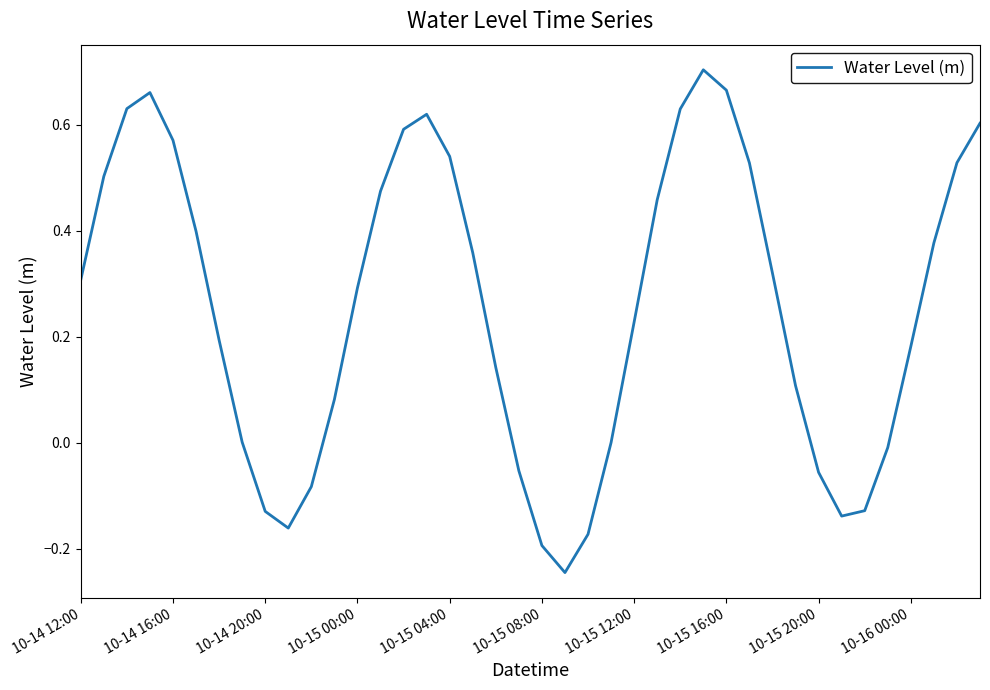

What is the difference between the maximum and minimum values?

0.9